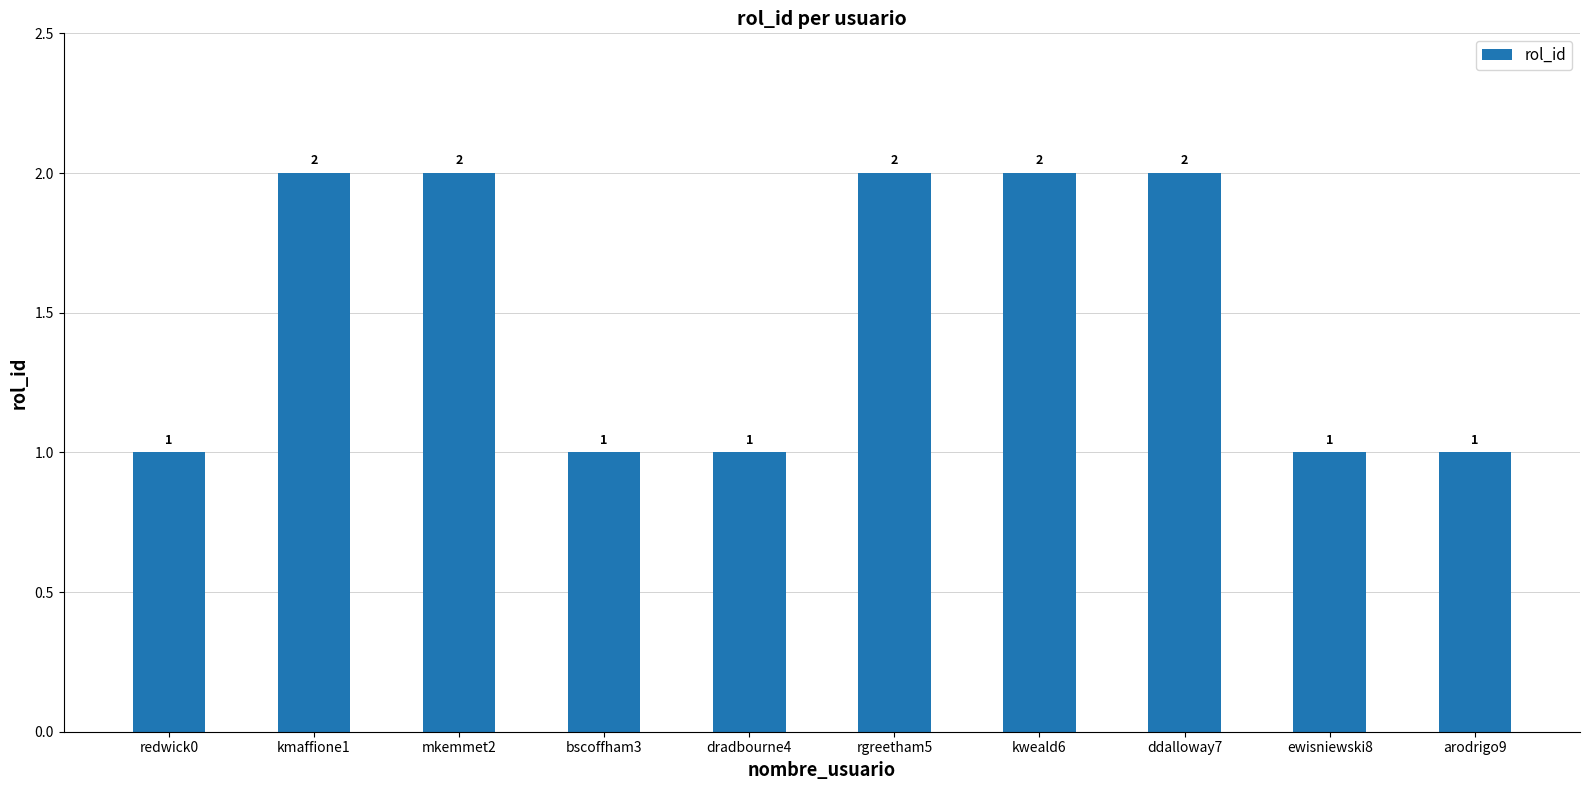

True or false: the data shows 2 at kmaffione1.

True